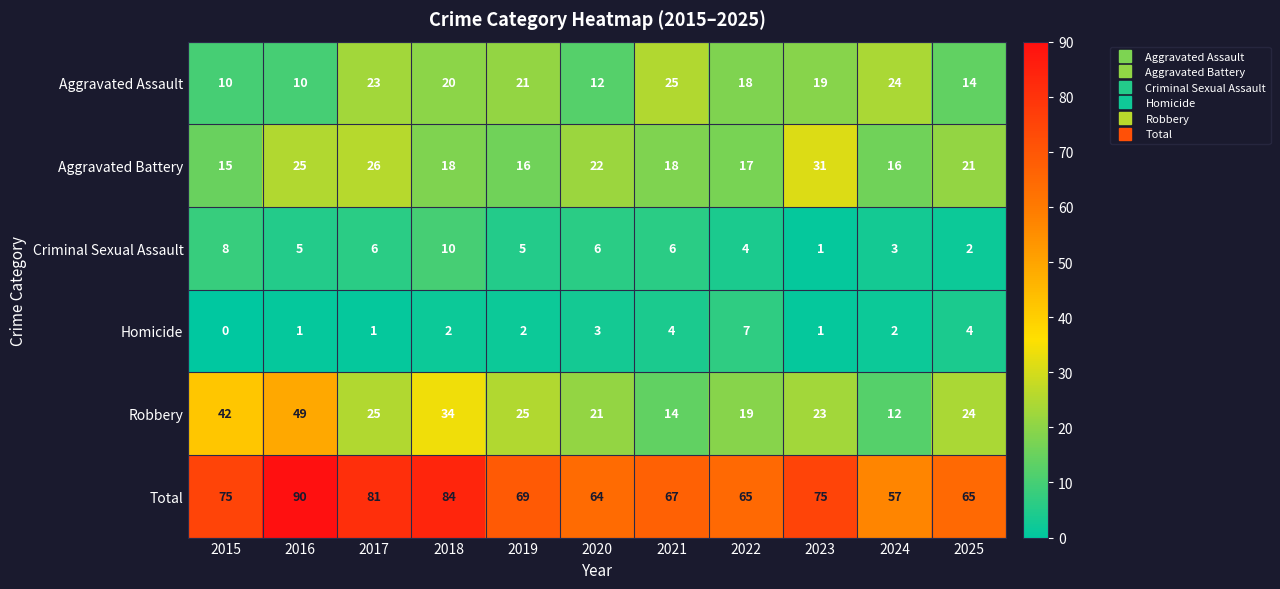

At which label is Aggravated Battery closest to 23?

2020